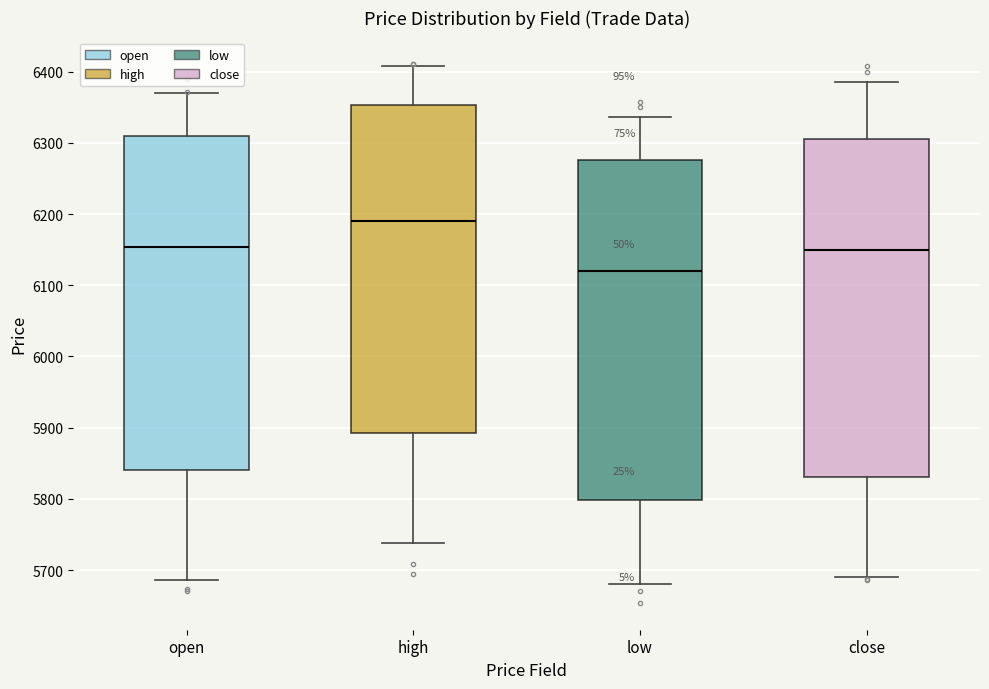

Reading left to right, transcribe this box plot: for each box, give where its median line is, the range the box spans, and where its two whiskers end, as read against the y-axis. The values are not printed on the chart, so give them approximately, as read against the axis.

open: median 6150, box 5840 to 6310, whiskers 5690 to 6370
high: median 6190, box 5890 to 6350, whiskers 5740 to 6410
low: median 6120, box 5800 to 6280, whiskers 5680 to 6340
close: median 6150, box 5830 to 6310, whiskers 5690 to 6390